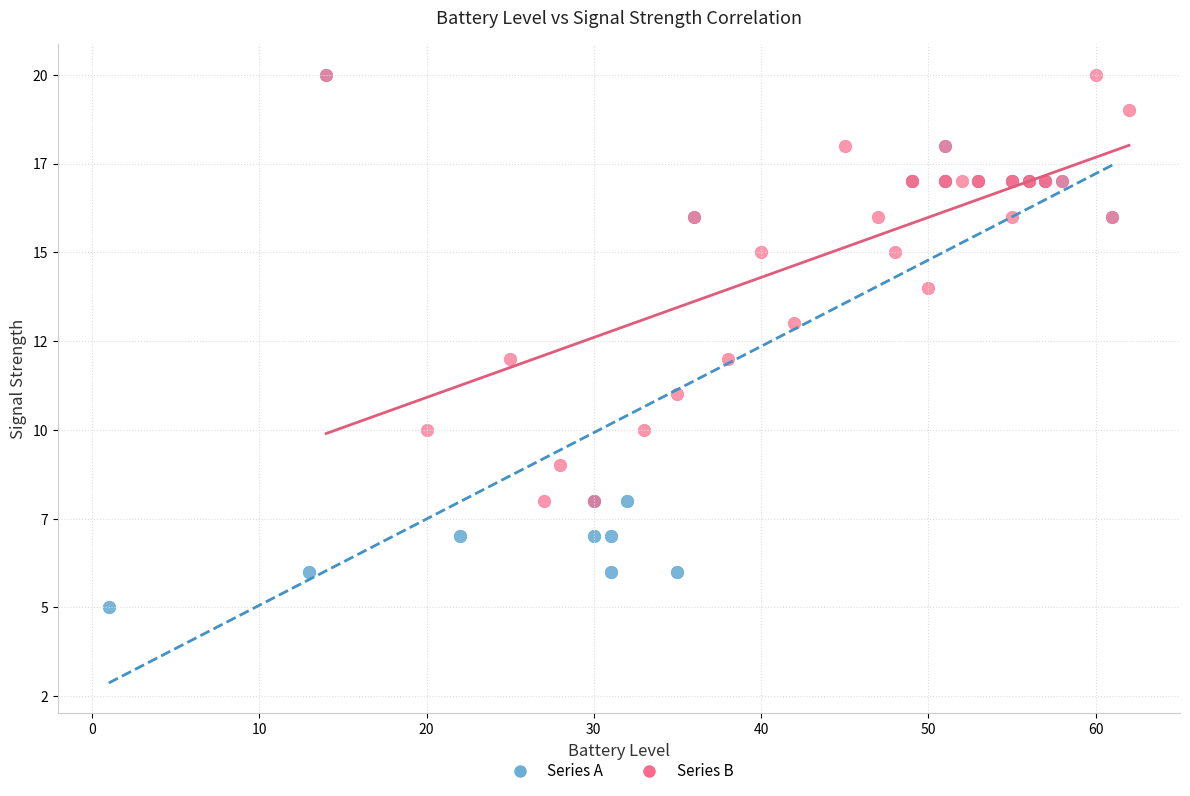

Which series reaches the minimum Y coordinate?

Series A